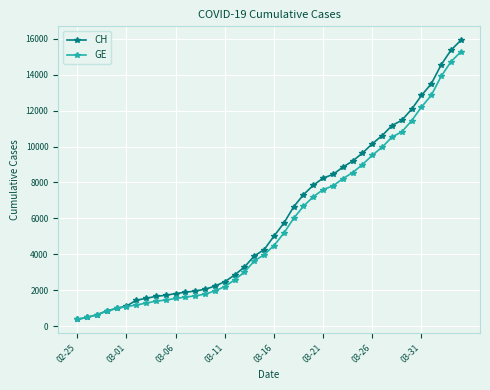

Does the chart have visible grid lines?

Yes